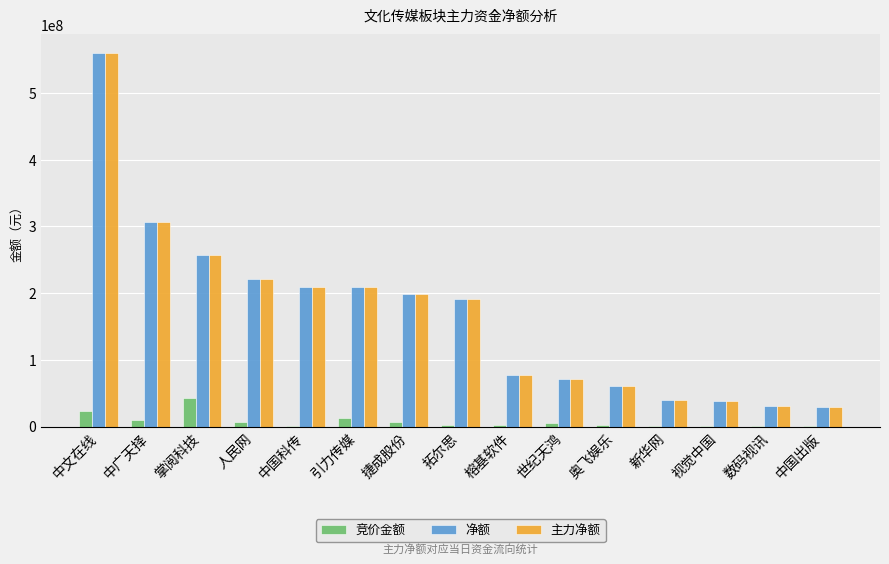

What is the sum of all 净额 values?

2498124546